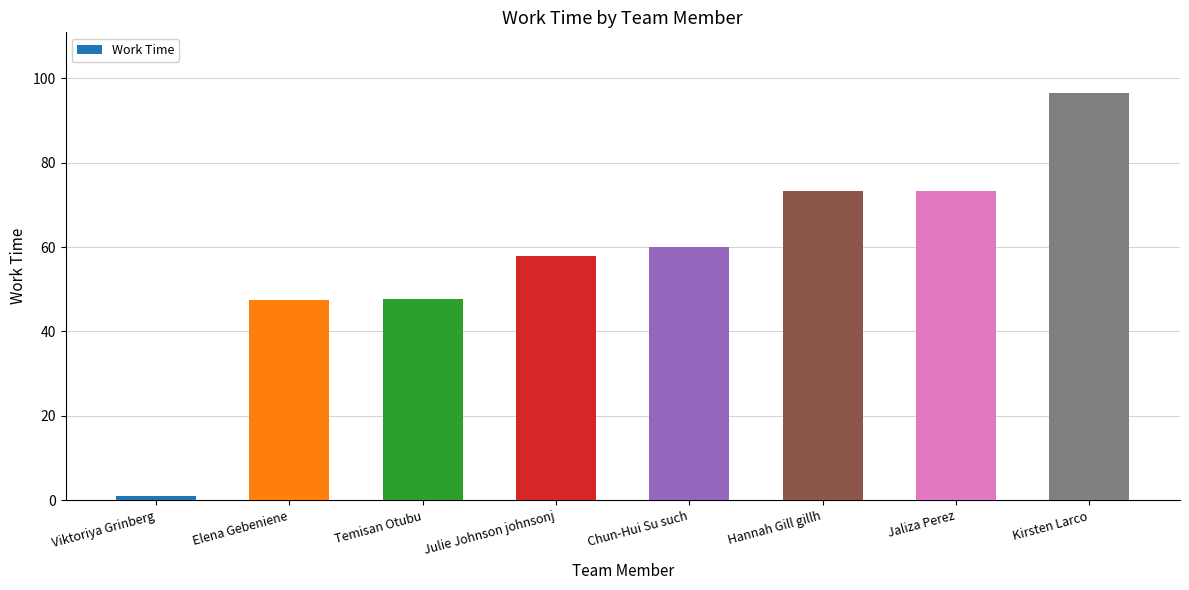

Count the number of categories in the chart.

8